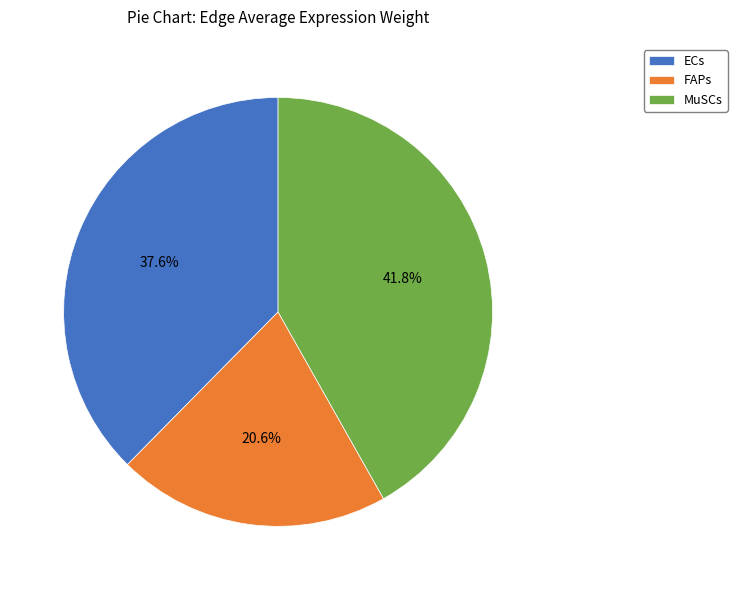

Which has a higher value, FAPs or ECs?

ECs